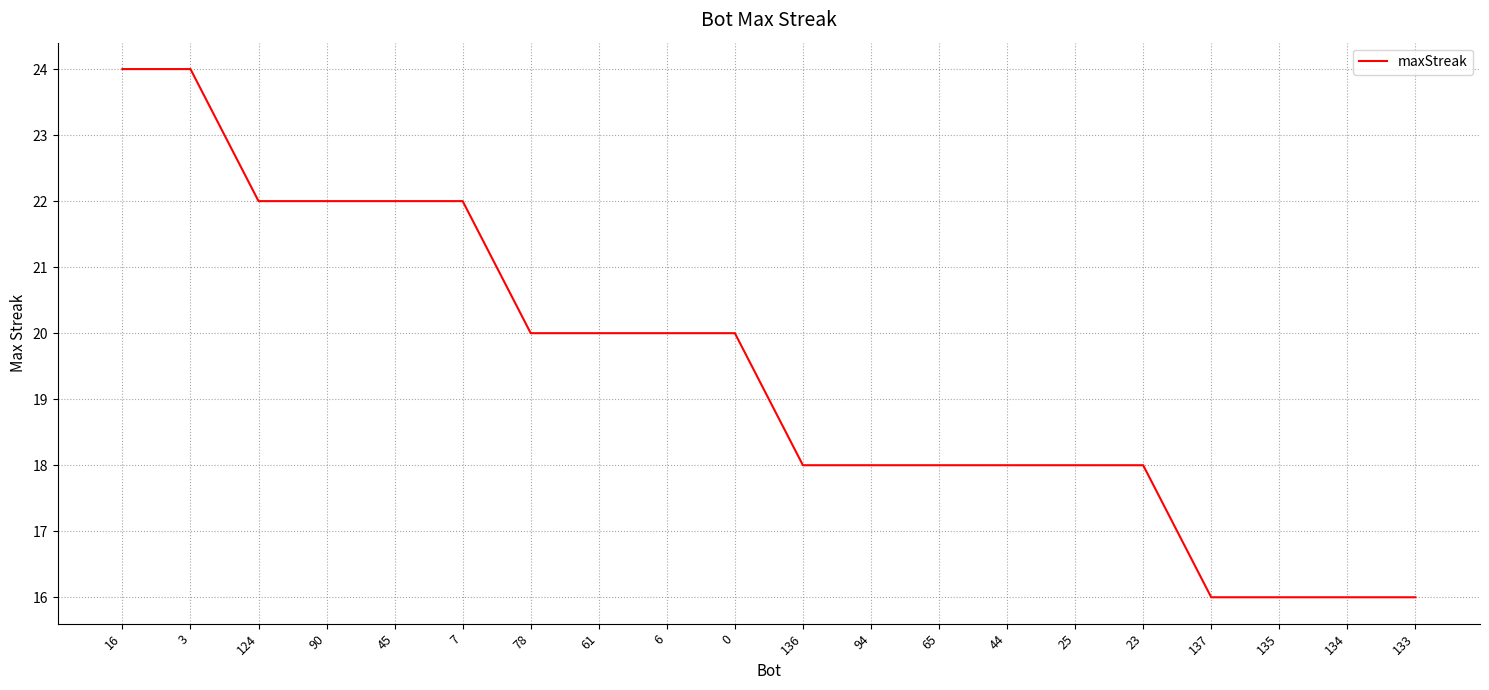

Which has a higher value, 136 or 78?

78